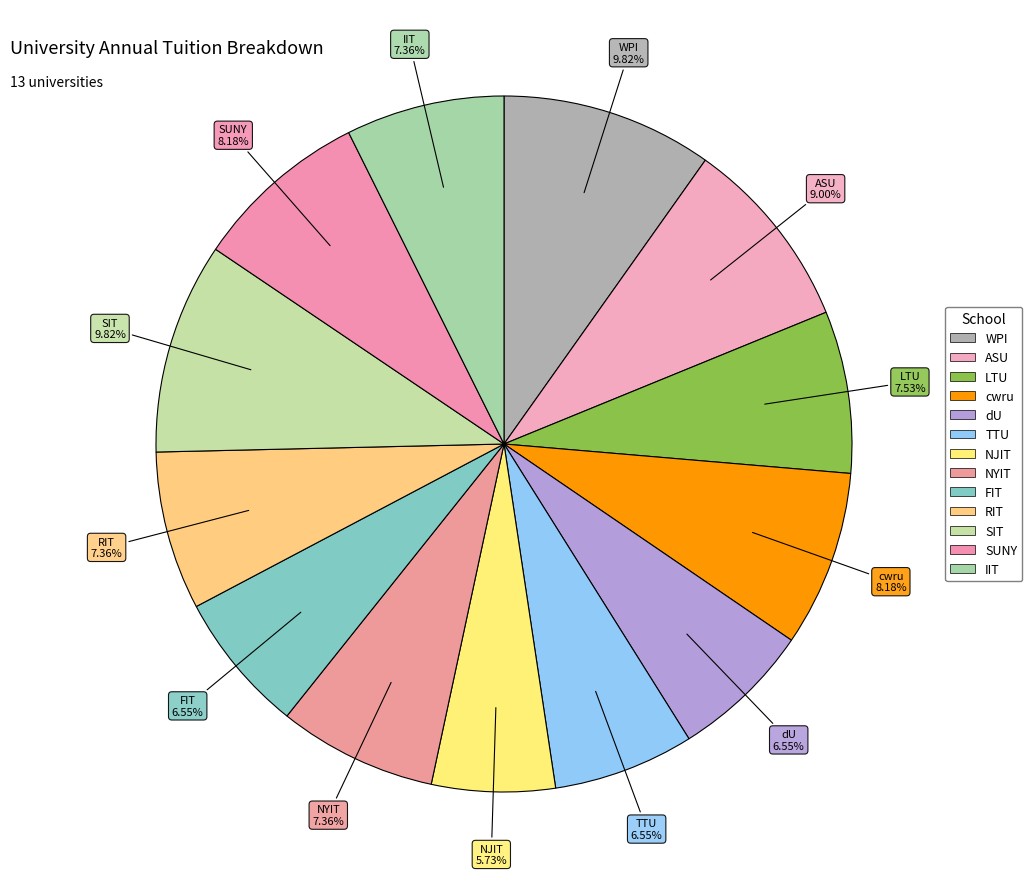

Count the number of slices in the pie.

13